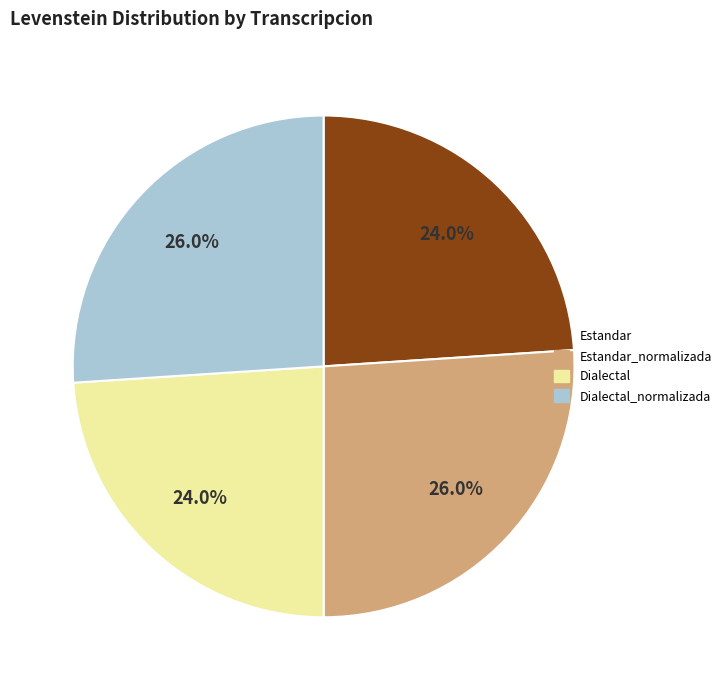

Does any single category account for the majority?

No